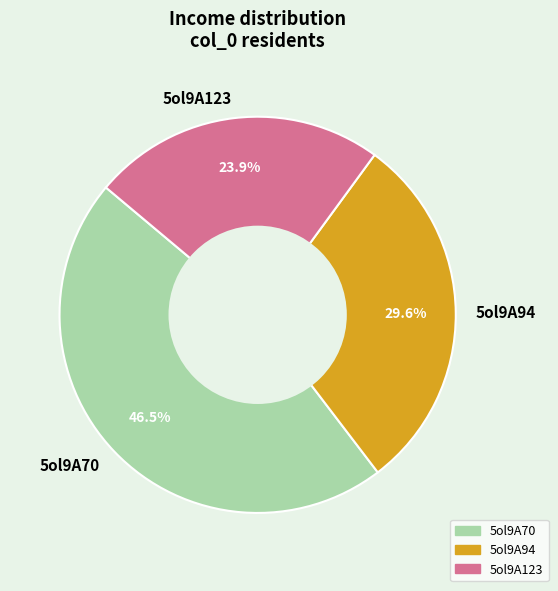

Combined, do 5ol9A94 and 5ol9A123 account for over 50%?

Yes